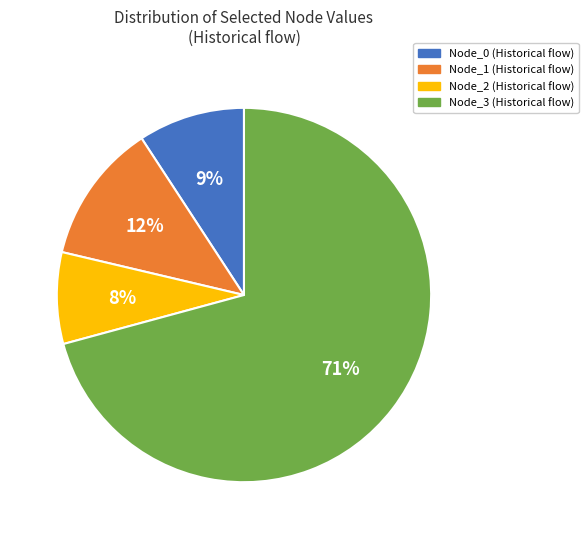

Which slice is the smallest?

Node_2